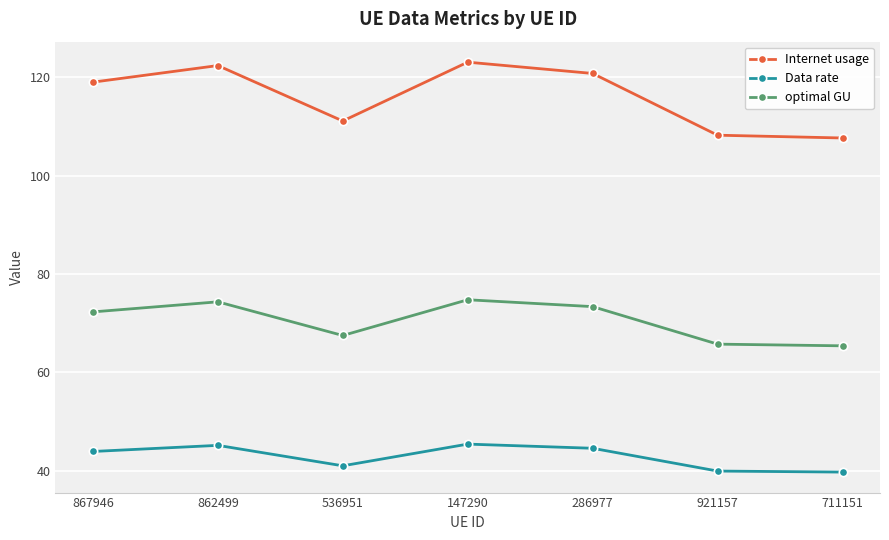

Does the chart have visible grid lines?

Yes